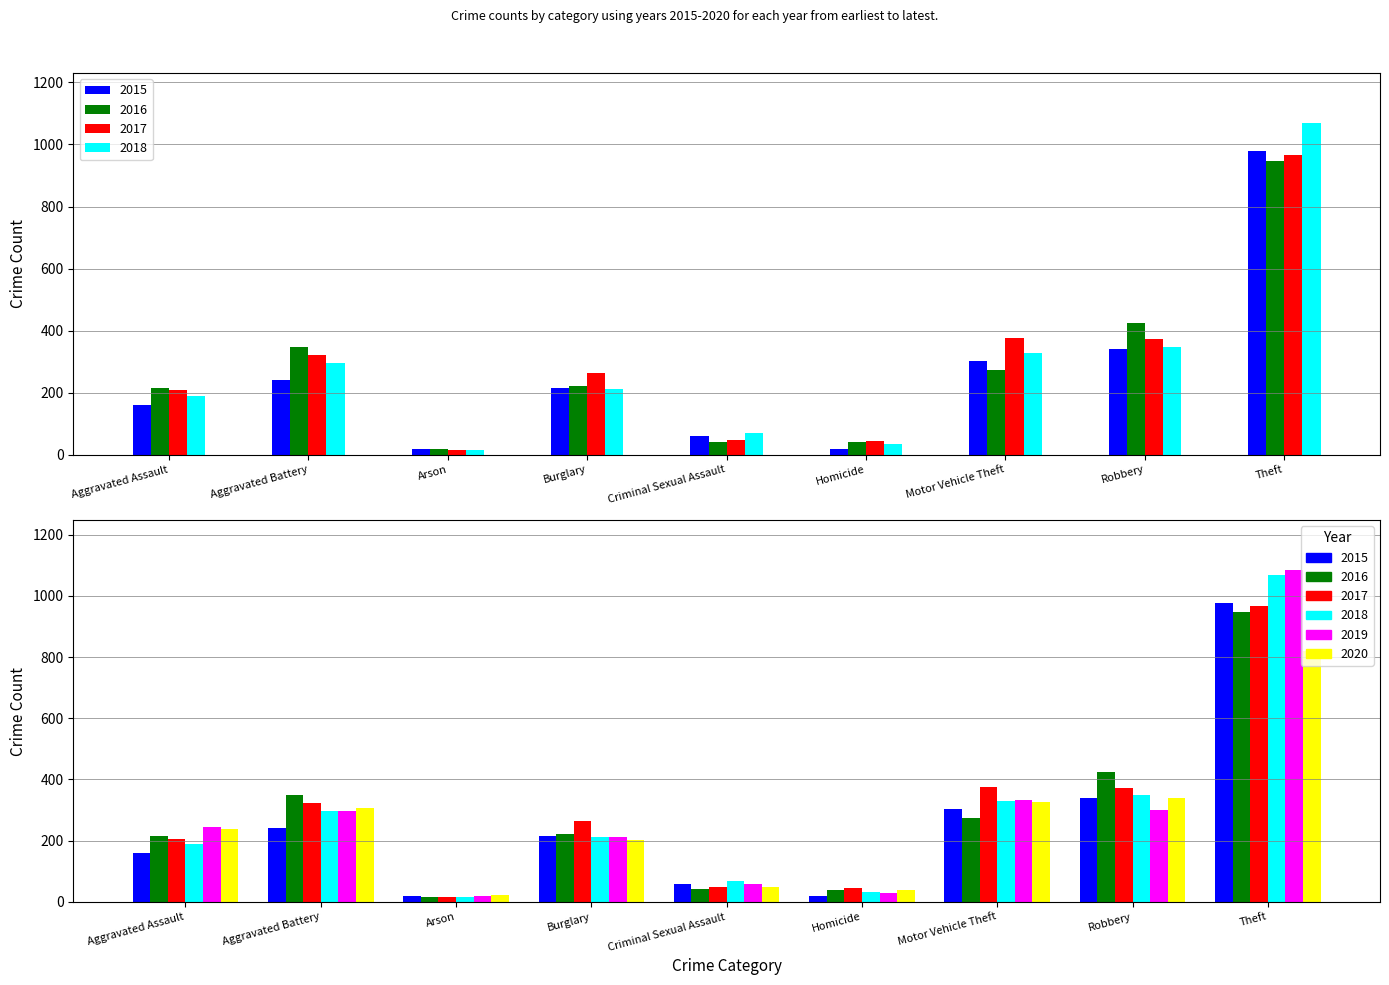

The 2015 series shows 303 at Motor Vehicle Theft. True or false?

True